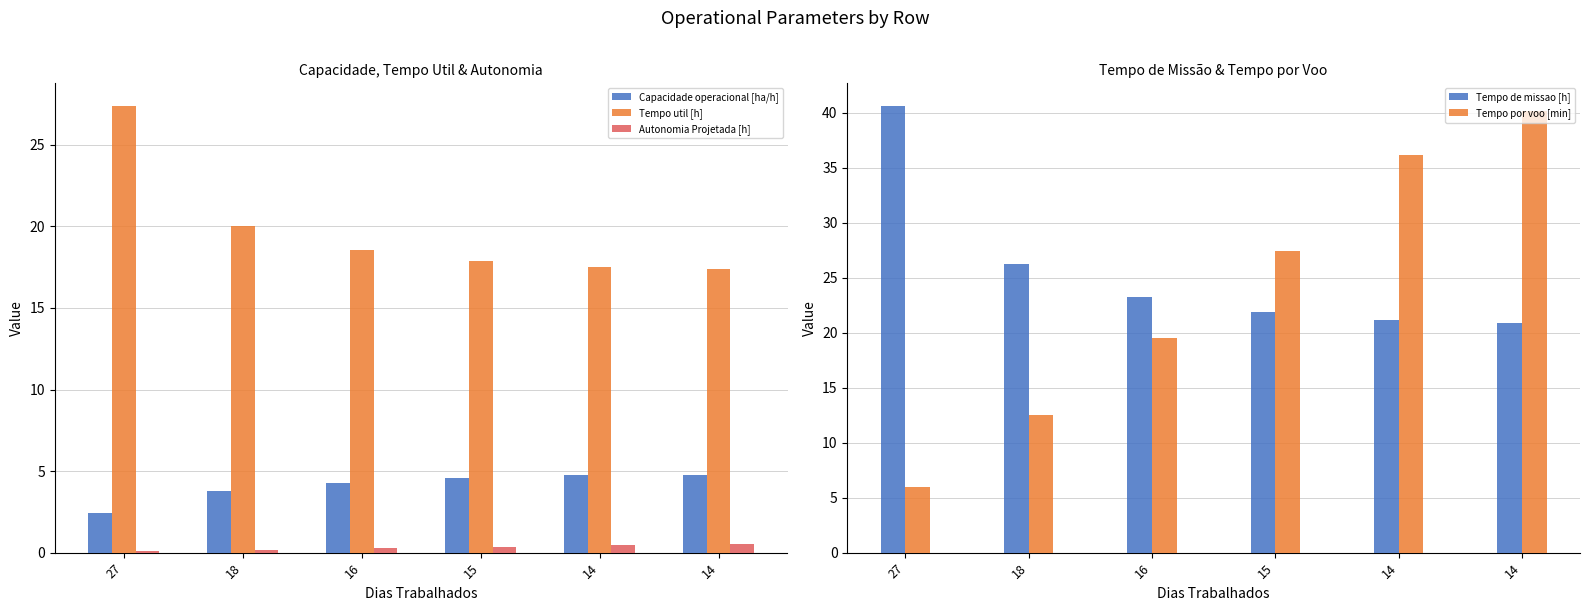

Are the bars grouped side by side (vs. stacked)?

Yes